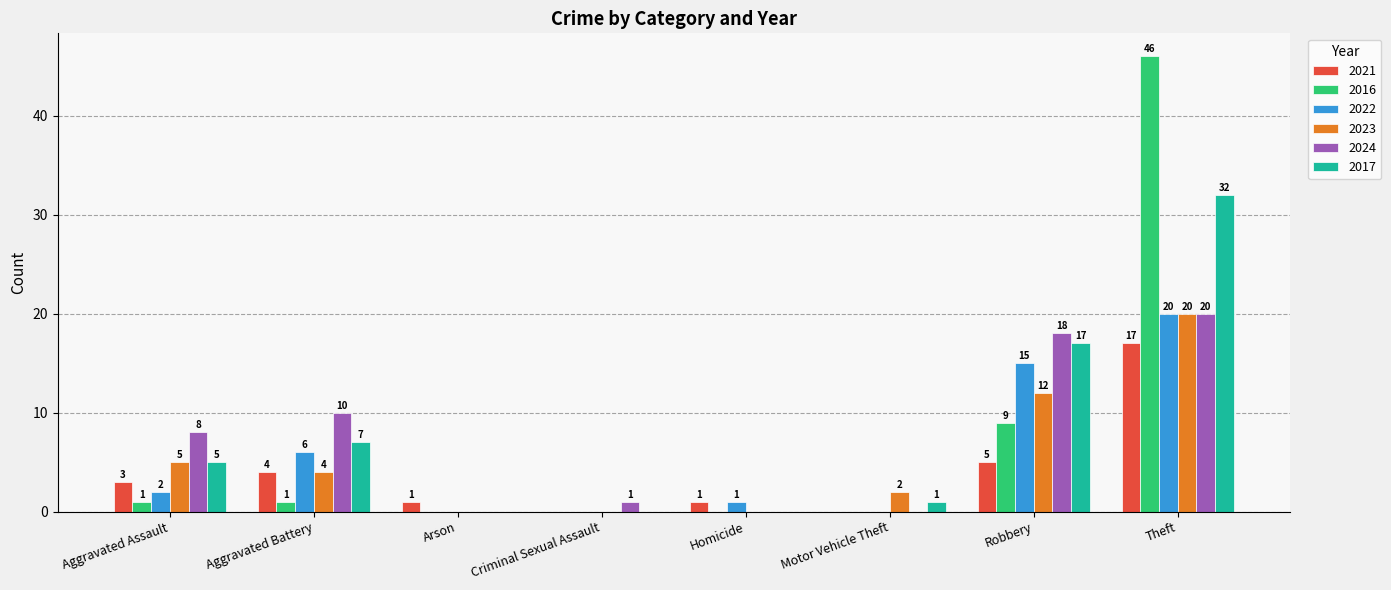

What is the sum of all 2021 values?

31